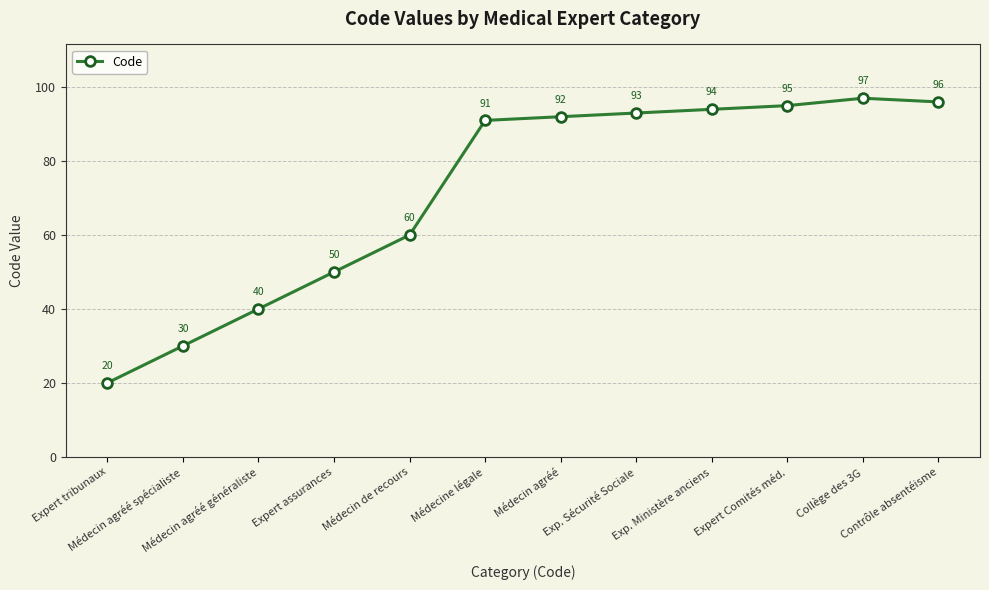

What is the average value?

72